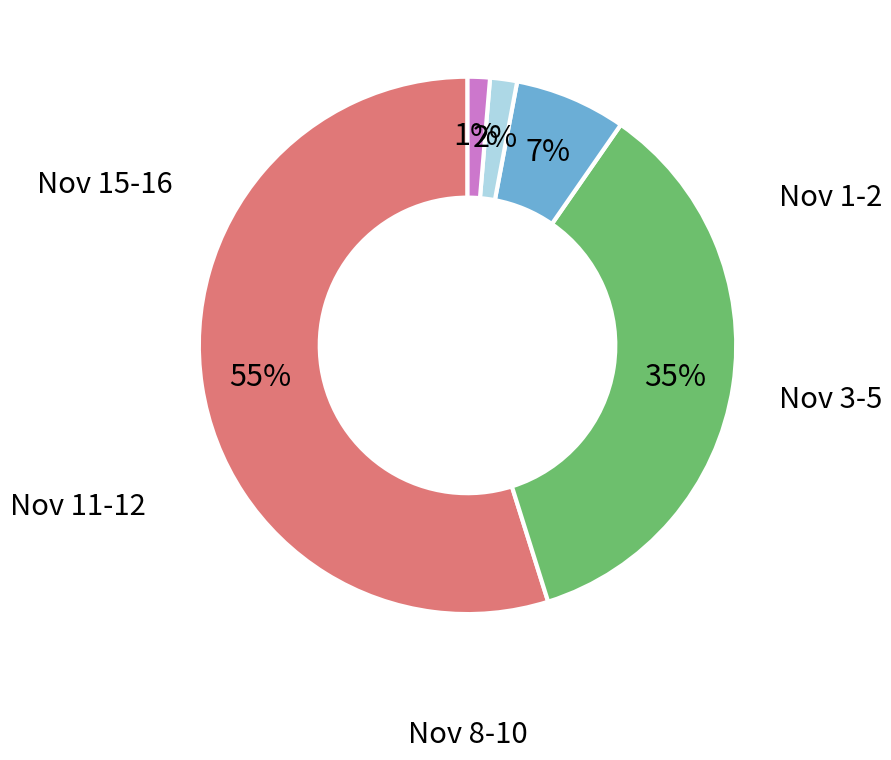

To the nearest percent, what is the average slice percentage?

20%